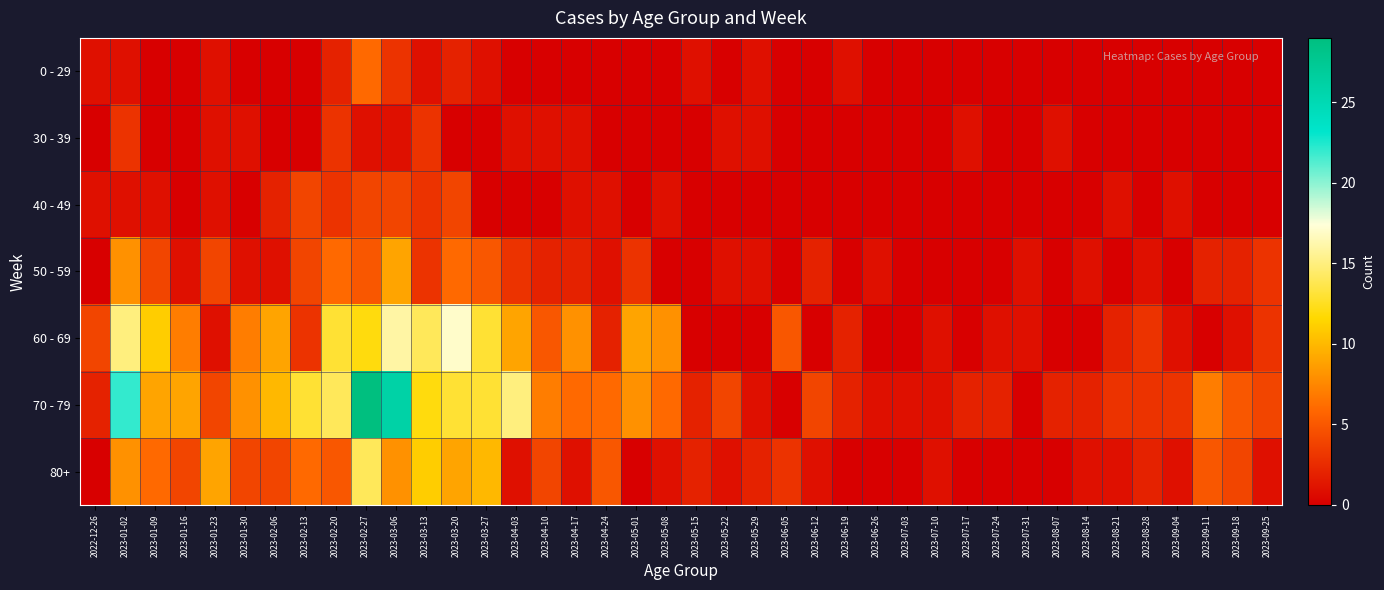

Which has a higher value, 2023-02-27 or 2023-02-20?

2023-02-27